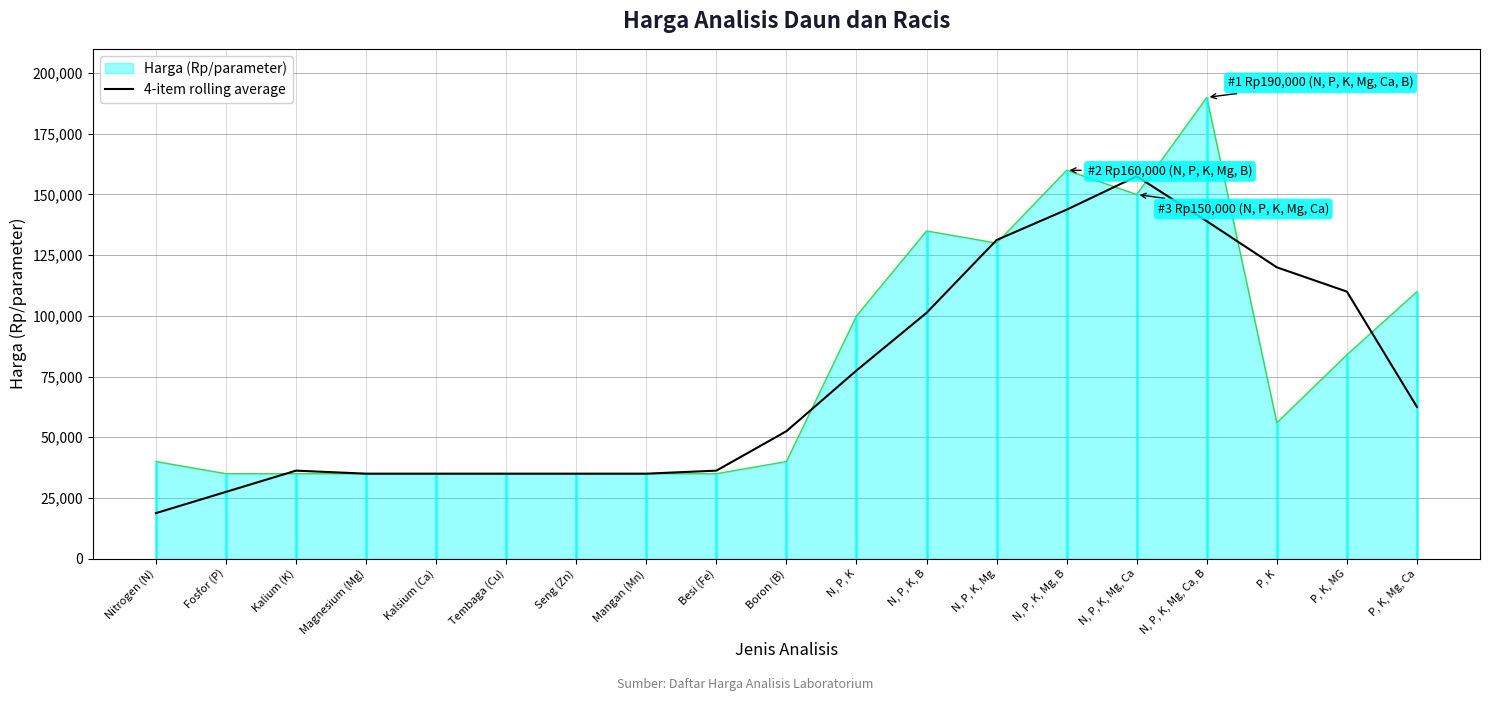

What position from the left is Magnesium (Mg)?

4